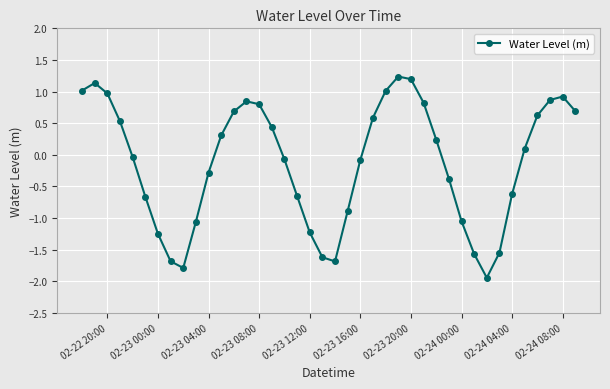

How many series are shown in this chart?

1